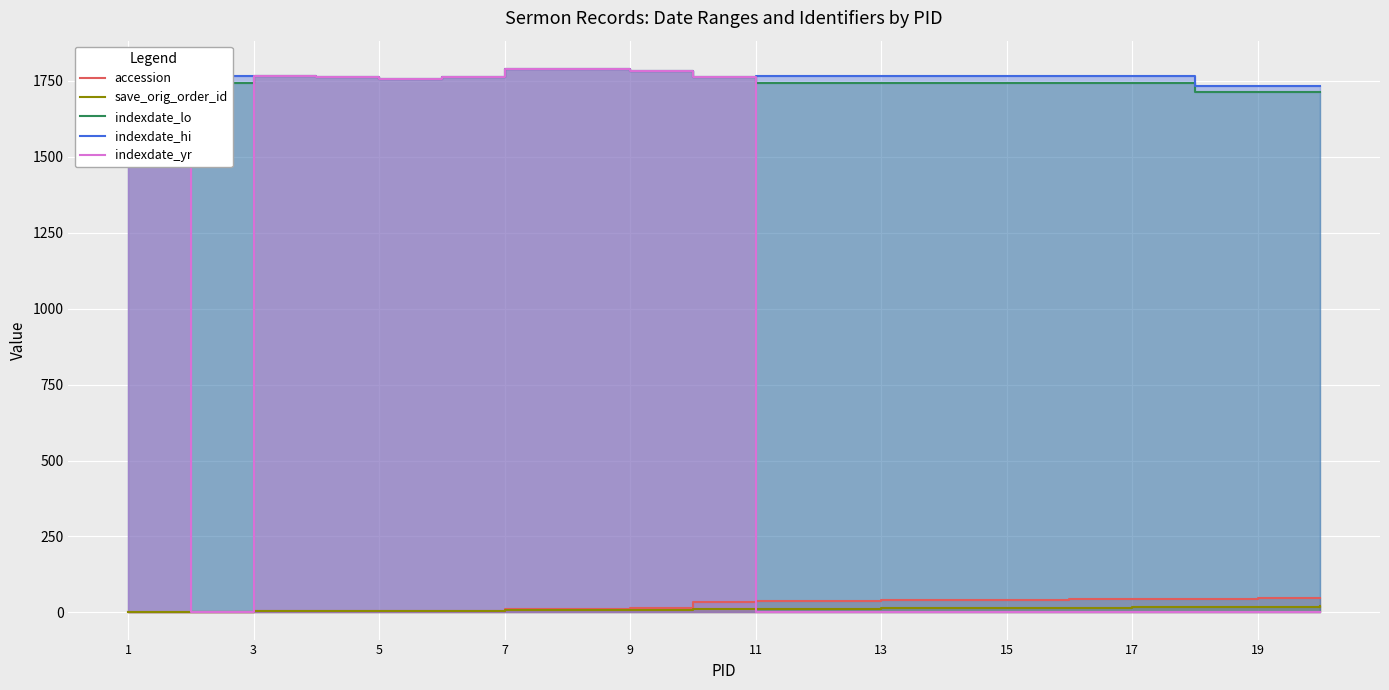

Where does the accession series first go above 38?

11